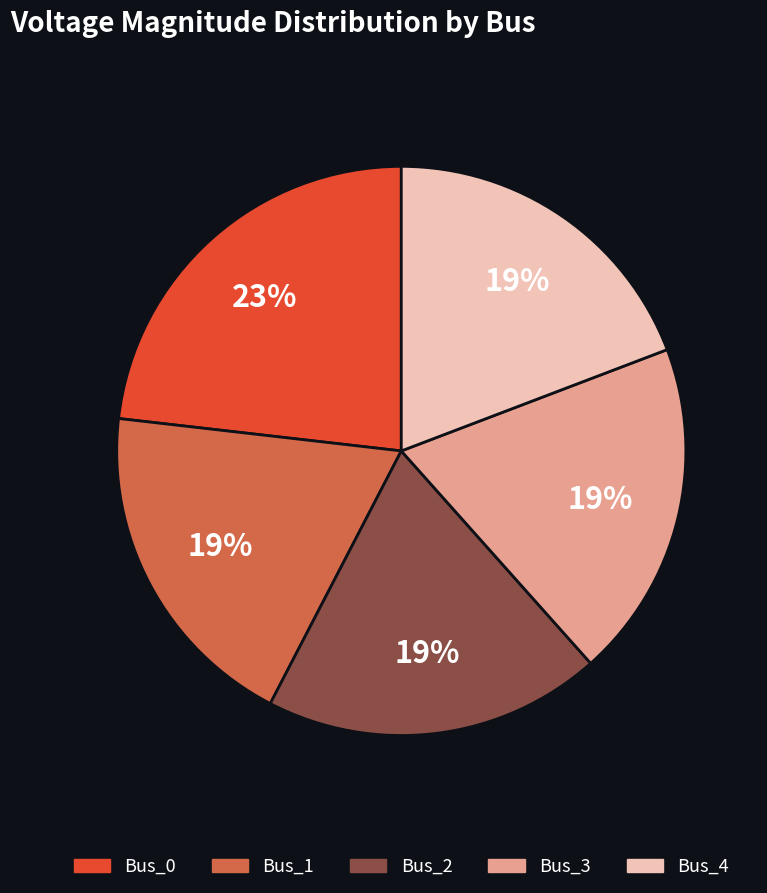

To the nearest percent, what portion does Bus_3 represent?

19%